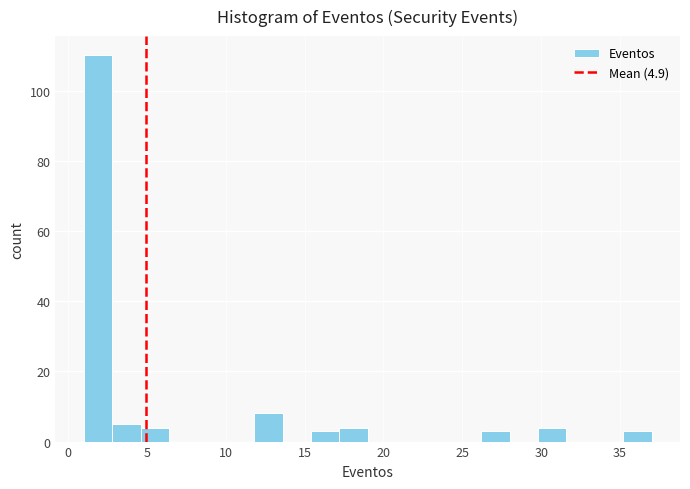

Read against the x-axis, roughly where is the centre of the tallest bar?

2.0